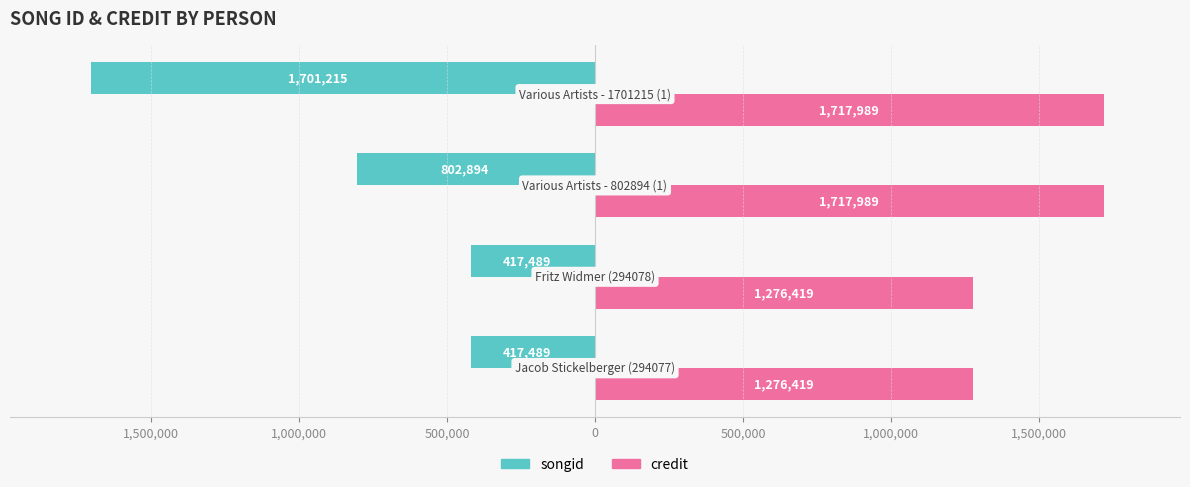

Reading left to right, extract all data points from this chart.

songid: -417489	-417489	-802894	-1701215
credit: 1276419	1276419	1717989	1717989